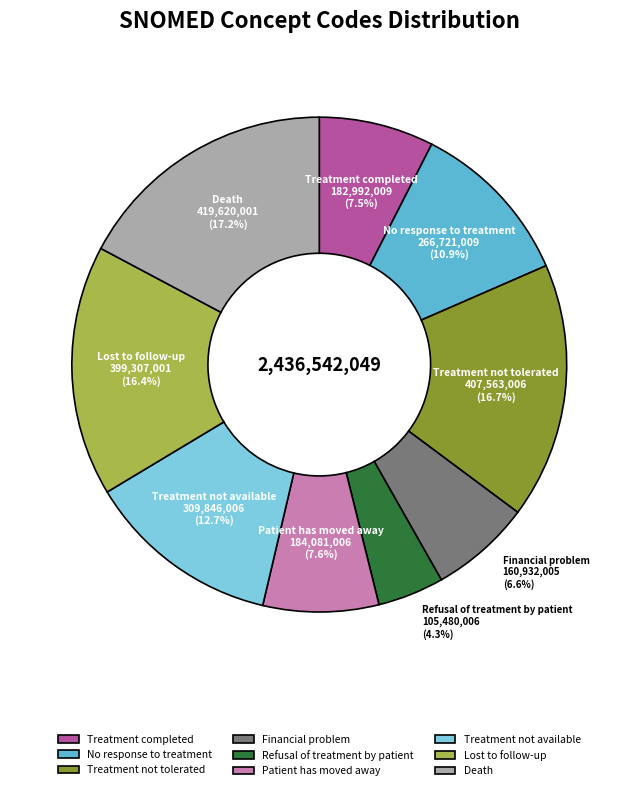

What is the ratio of the value at Treatment completed to the value at Treatment not tolerated?

0.4